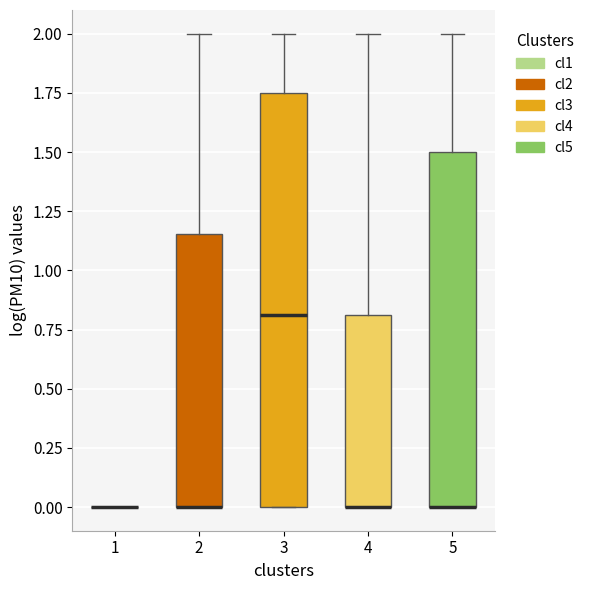

Comparing the boxes themselves (not the whiskers), which one is the tallest?

3